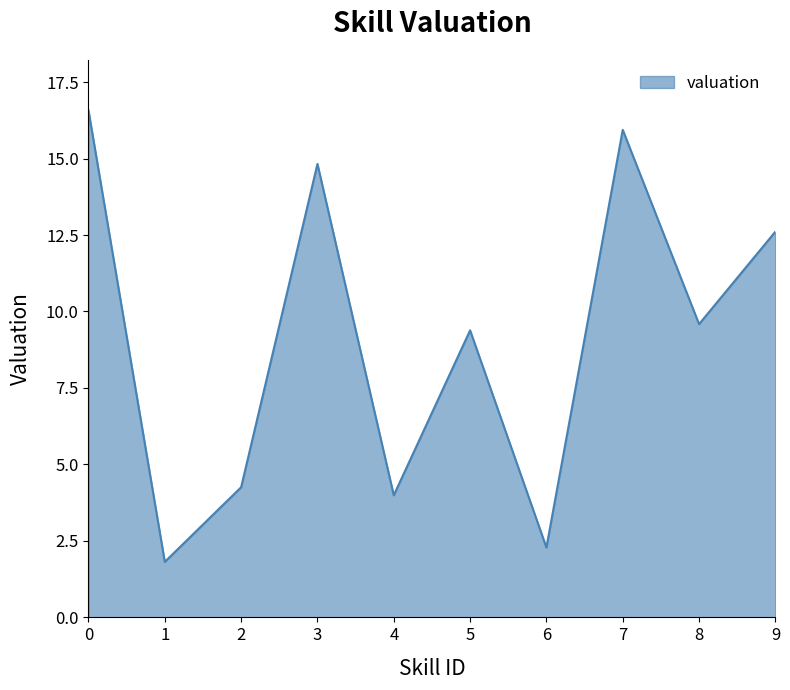

What is the difference between the maximum and minimum values?

14.8